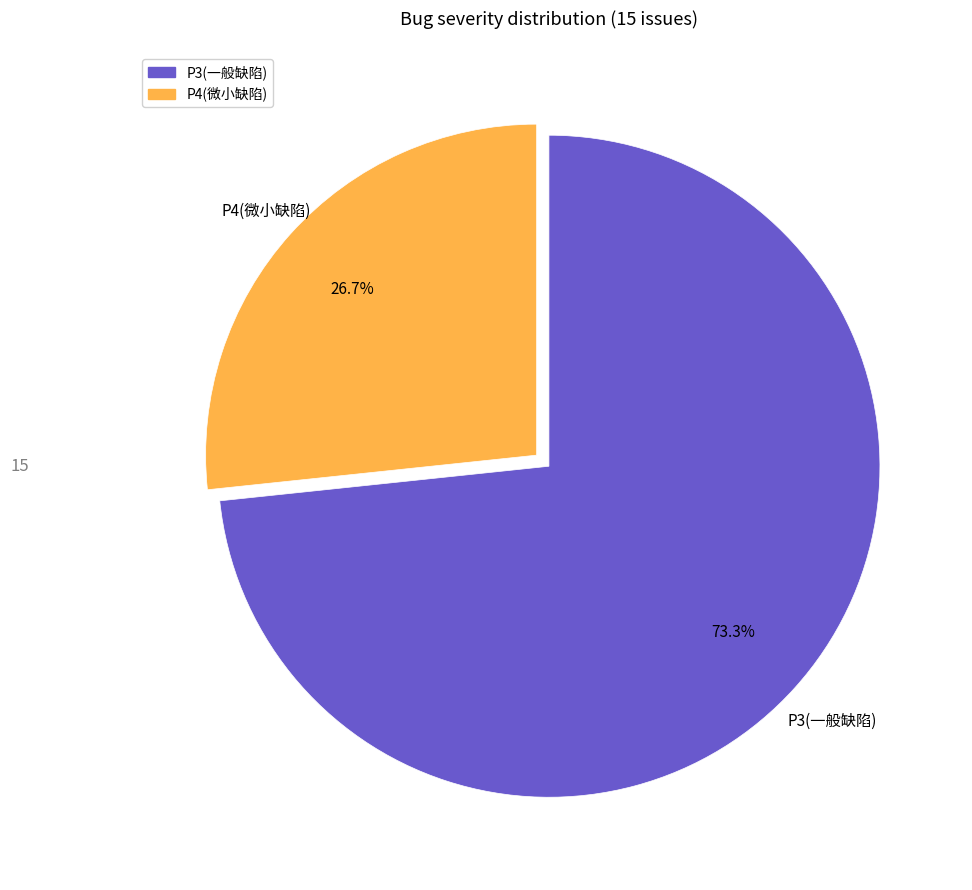

Which has a higher value, P3(一般缺陷) or P4(微小缺陷)?

P3(一般缺陷)